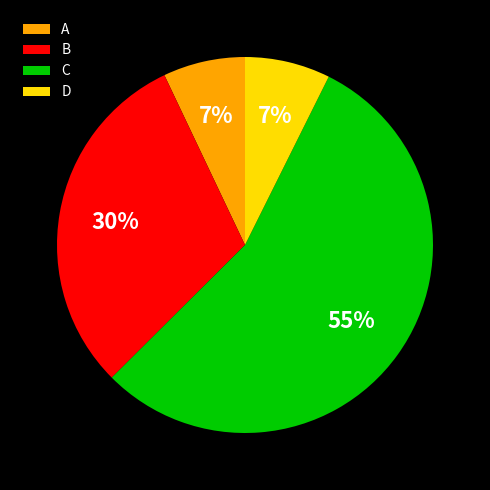

To the nearest percent, what is the difference between the A and B slice percentages?

23%